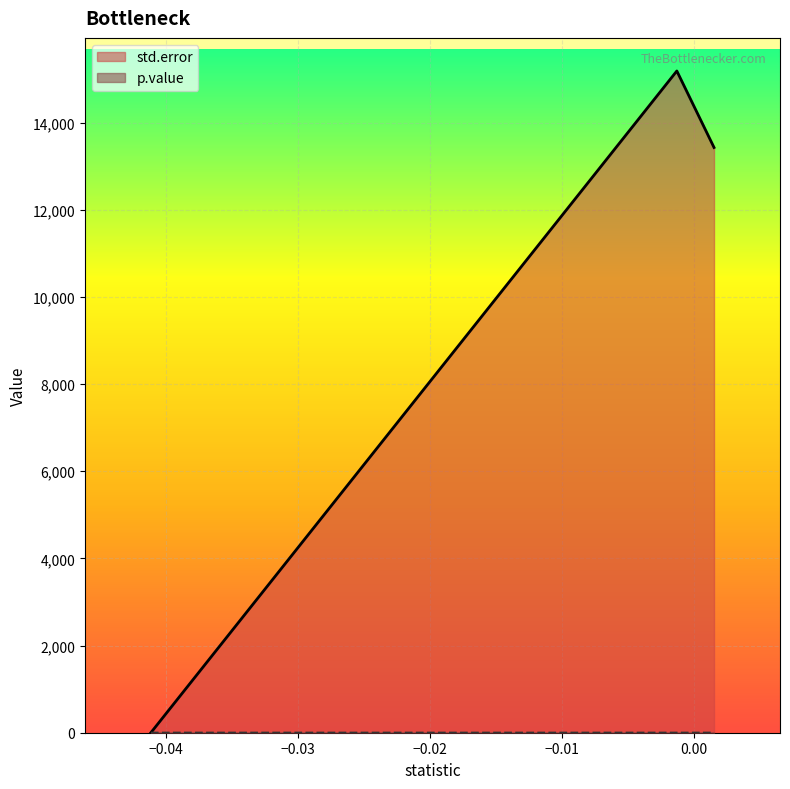

What are all the series names shown in the legend?

std.error, p.value